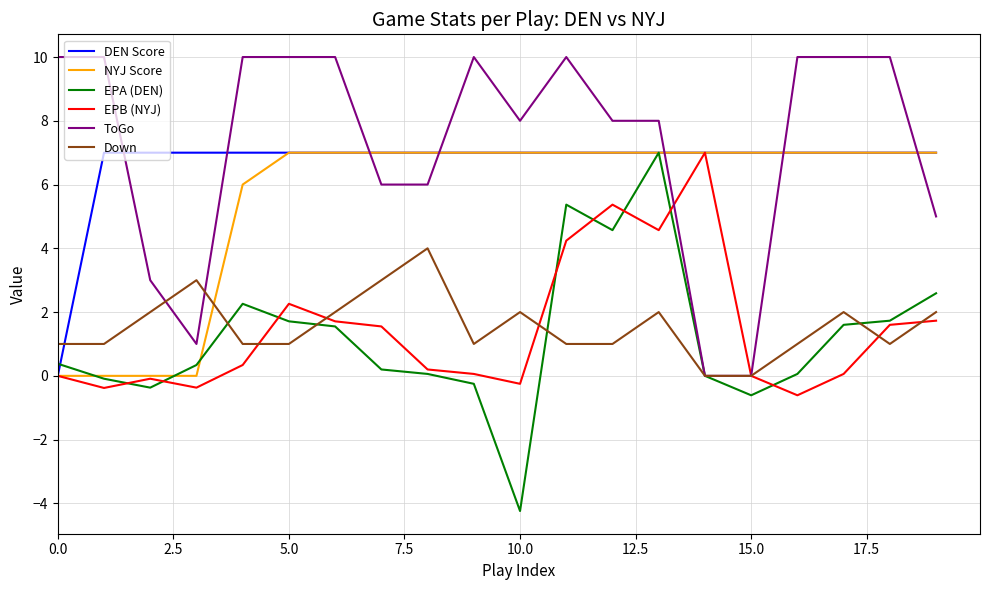

What is the maximum value shown in the chart?

10.0